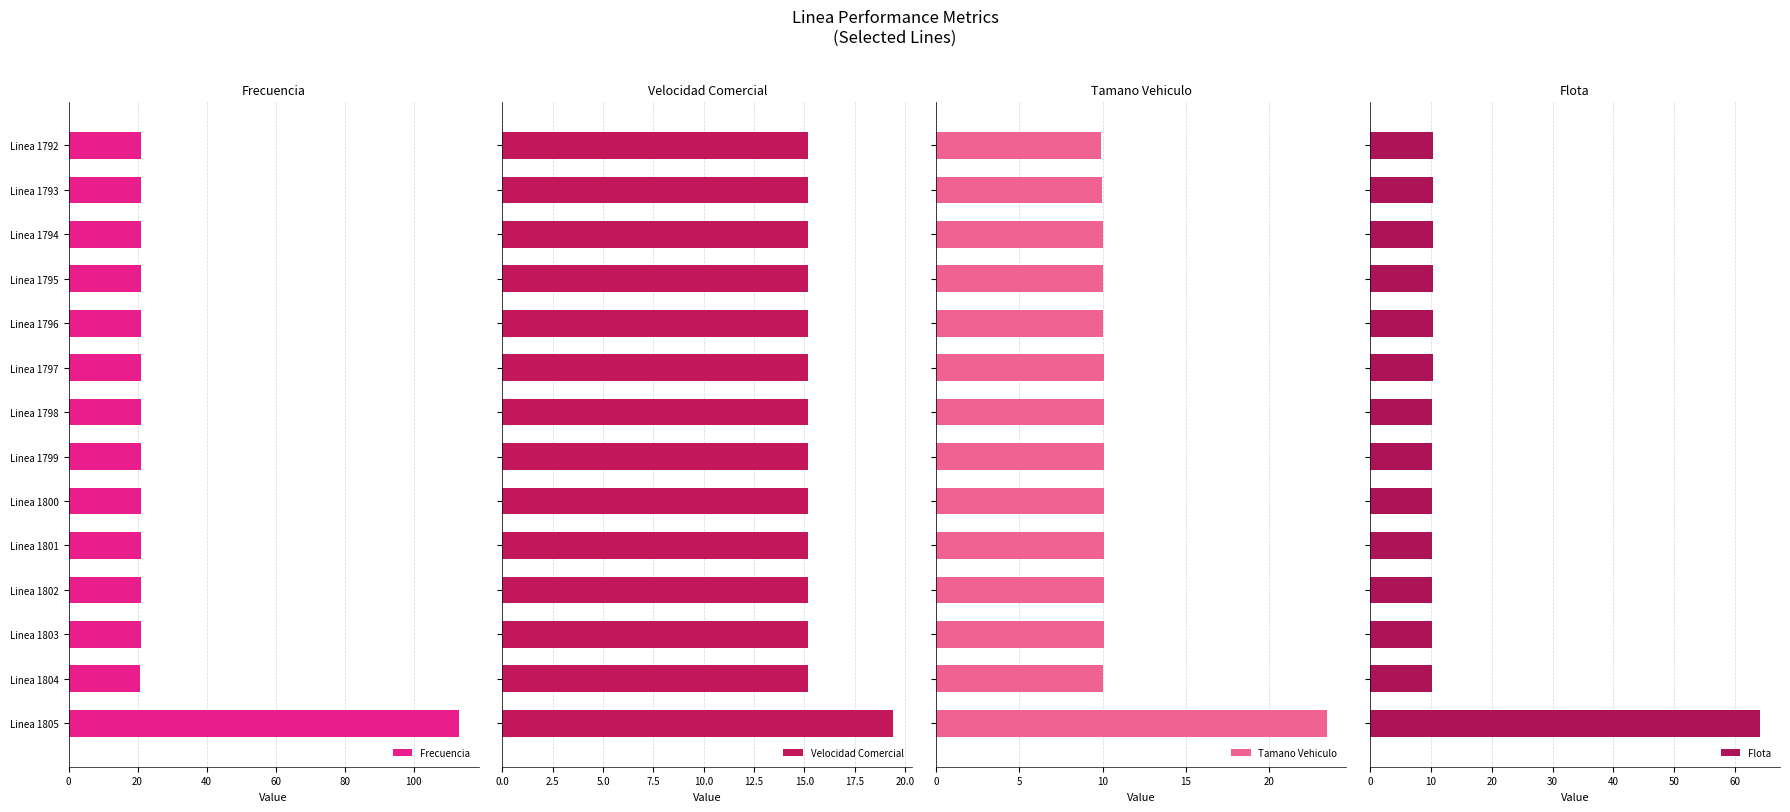

What is the average value of the Frecuencia series?

27.5